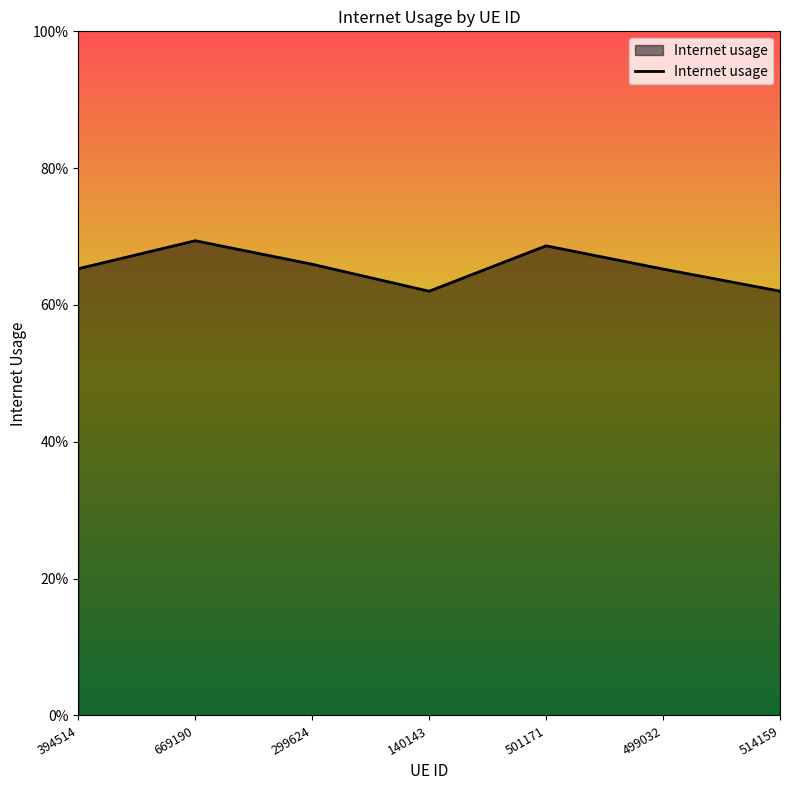

Which has a higher value, 669190 or 499032?

669190